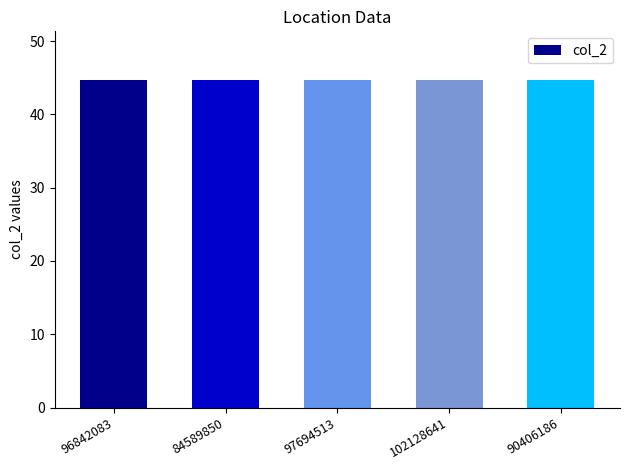

How many bars are there in total?

5